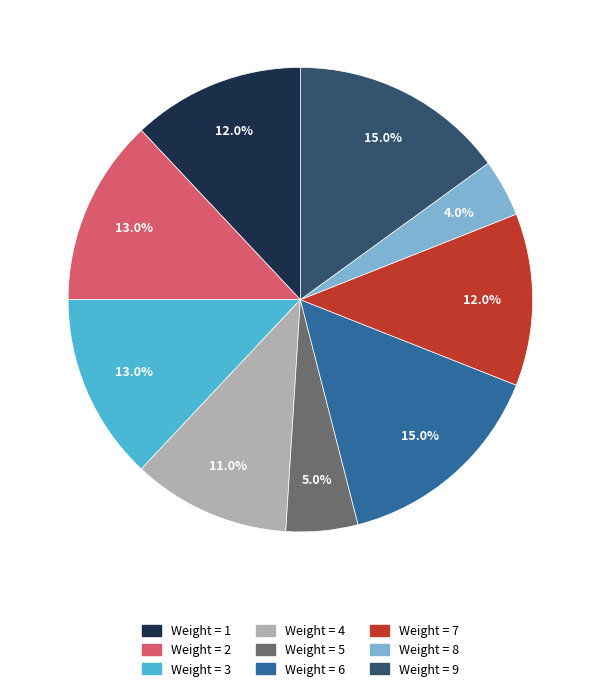

What is the smallest slice in the pie chart?

Weight = 8